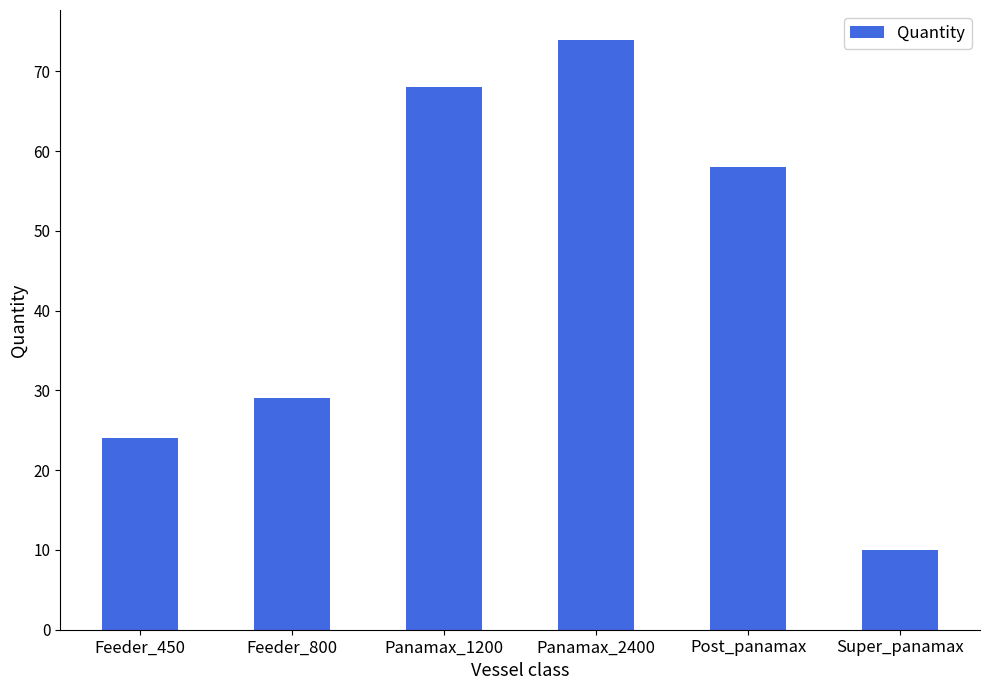

Read the value at Feeder_450, to the nearest 10.

20